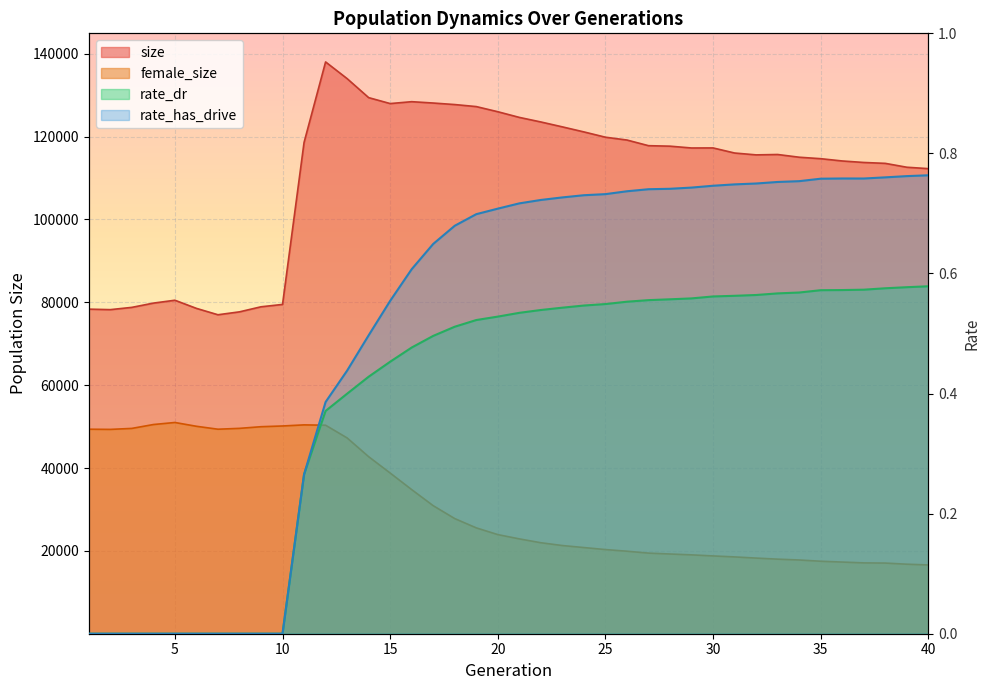

At which category is the sum across all series the highest?

12